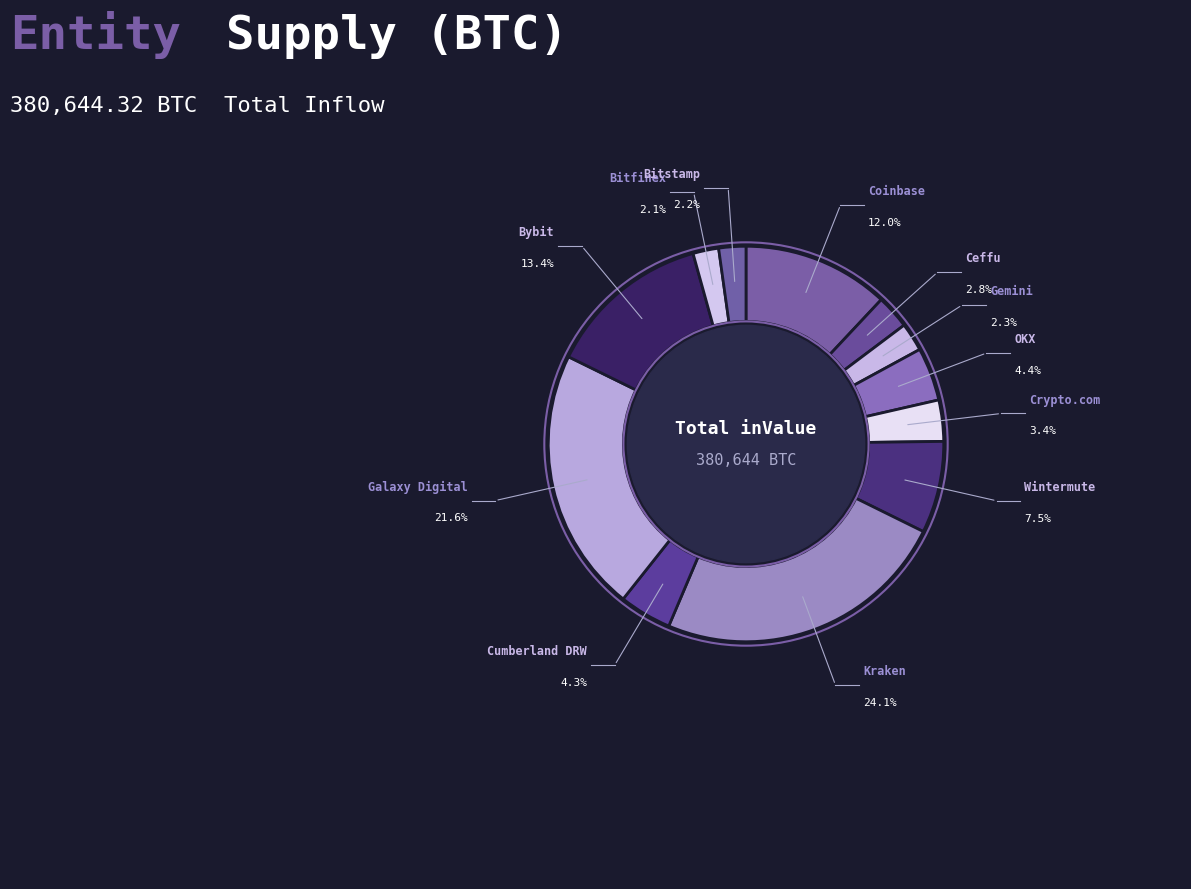

How many slices are in this pie chart?

12